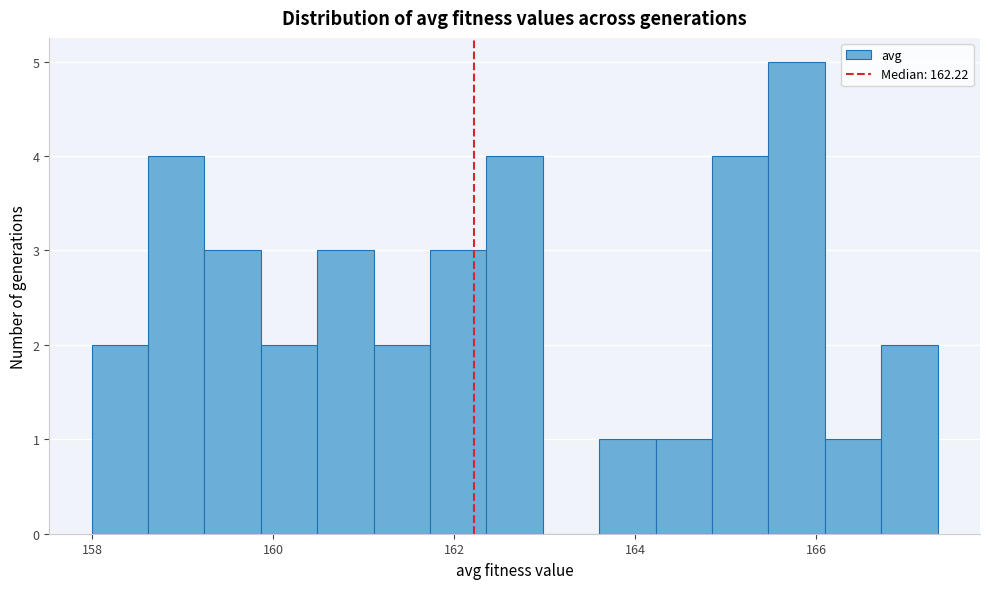

Read against the x-axis, roughly where is the centre of the tallest bar?

165.8